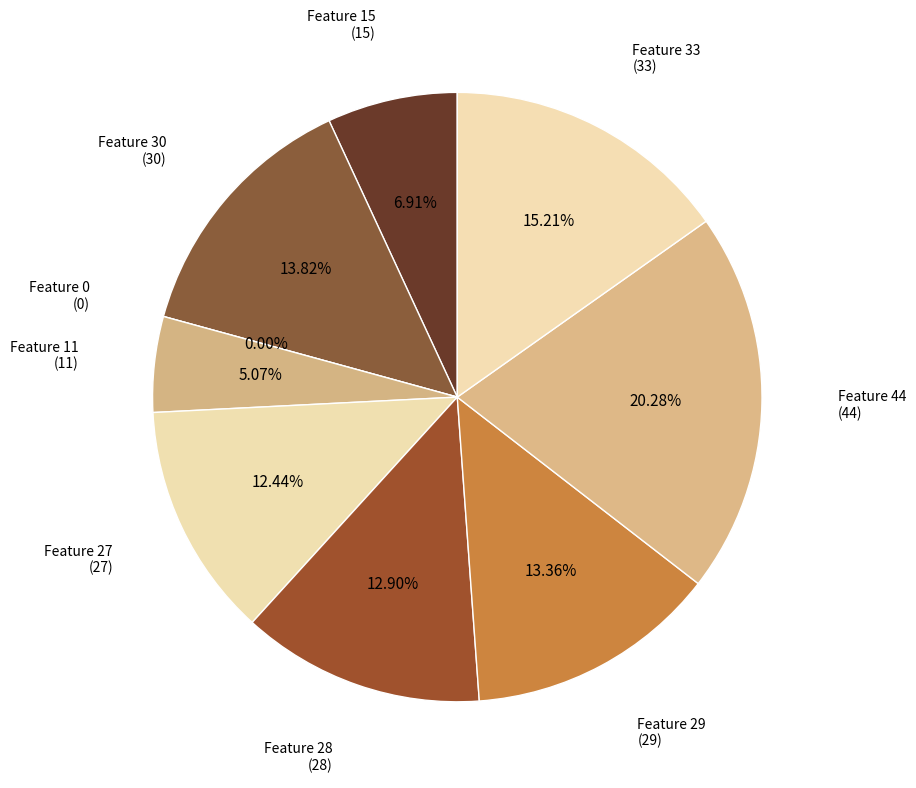

How many segments does this pie chart have?

9